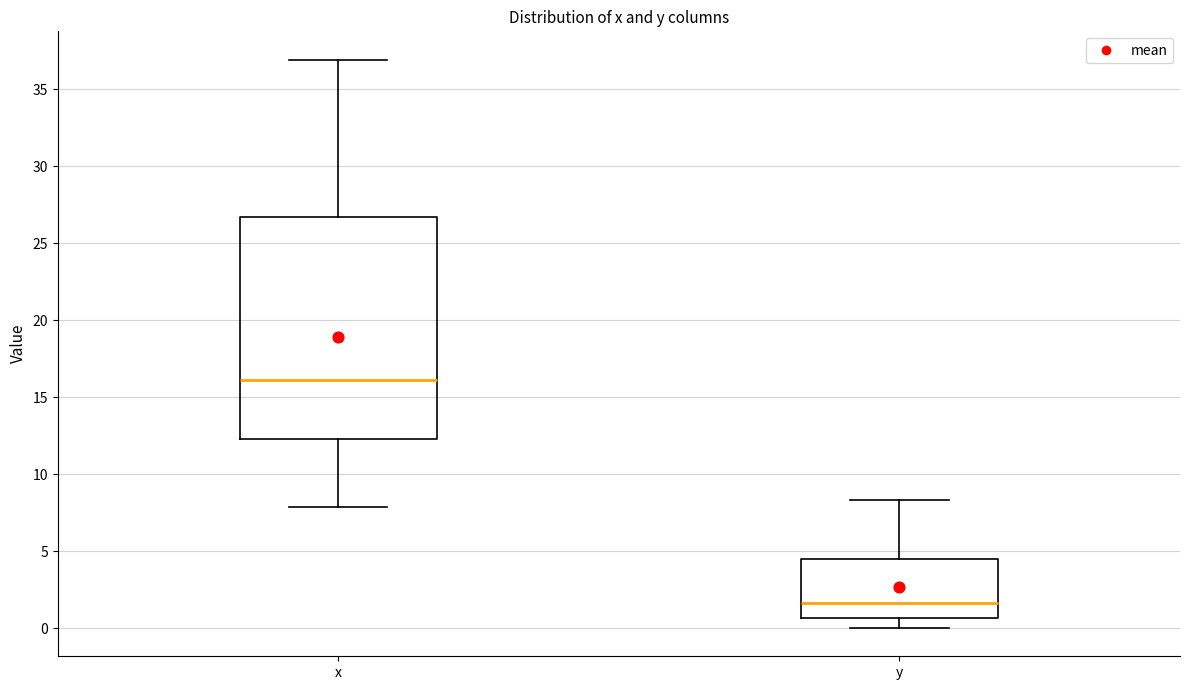

Comparing the boxes themselves (not the whiskers), which one is the tallest?

x